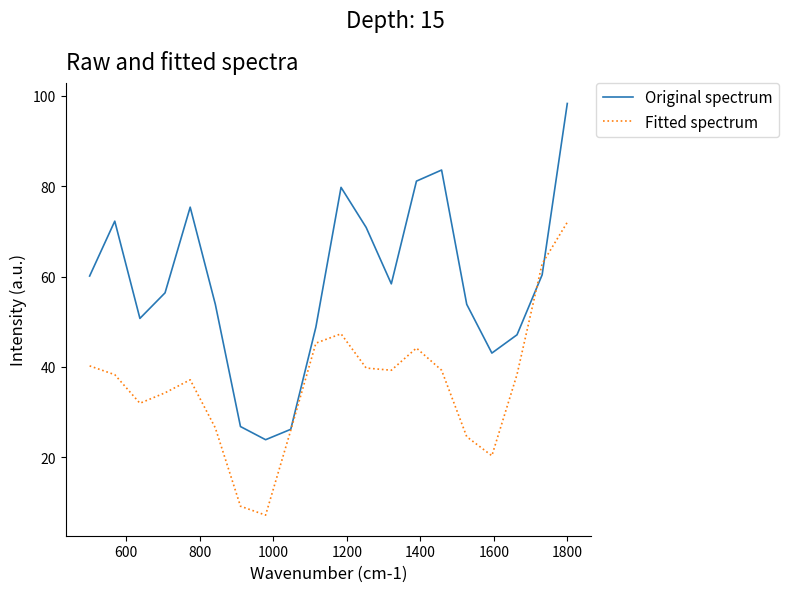

What are all the series names shown in the legend?

Original spectrum, Fitted spectrum